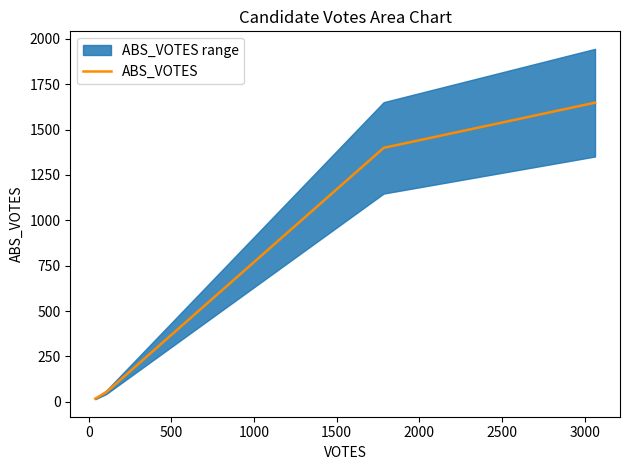

What is the sum of all ABS_VOTES values?

523721.0